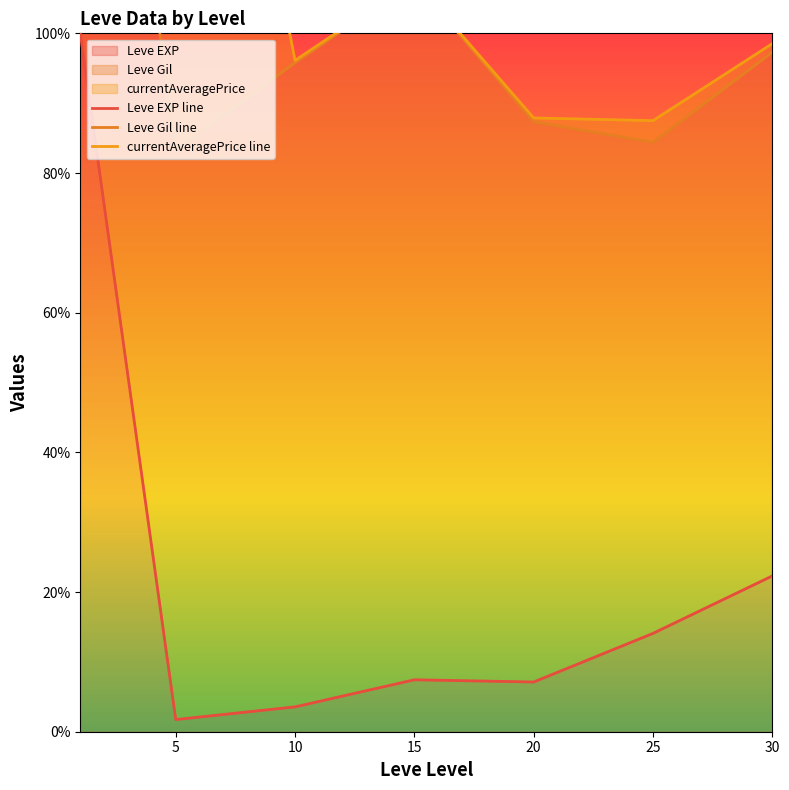

What is the value of the Leve Gil line point at the 3rd from the left?

95.8